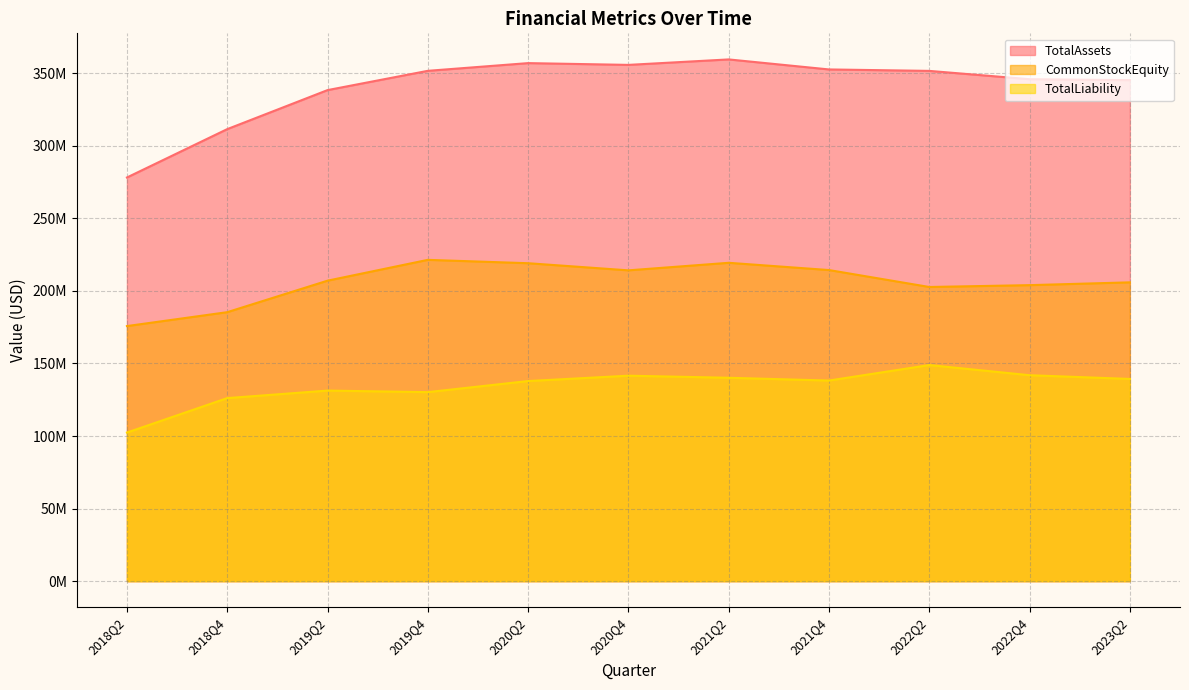

How many data points in CommonStockEquity are less than 207039528?

5